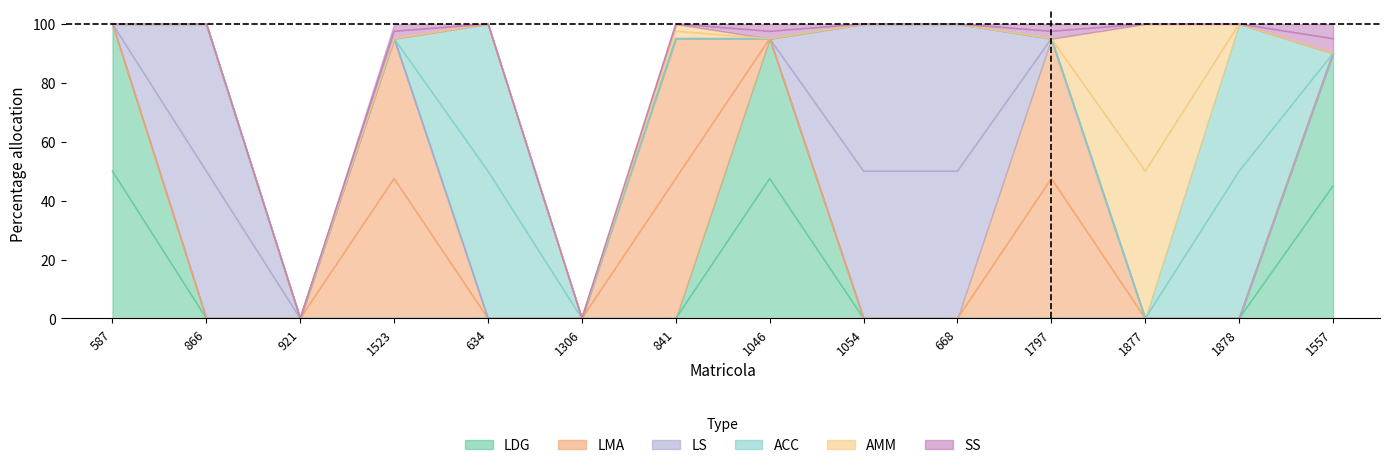

True or false: AMM and LS intersect in this chart.

False